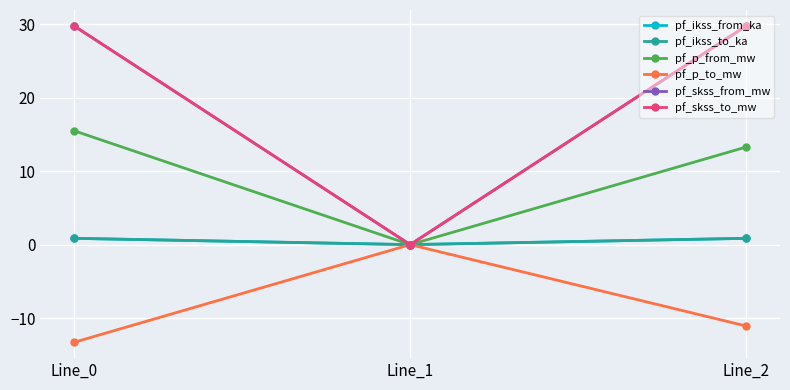

At which category is the sum across all series the highest?

Line_2